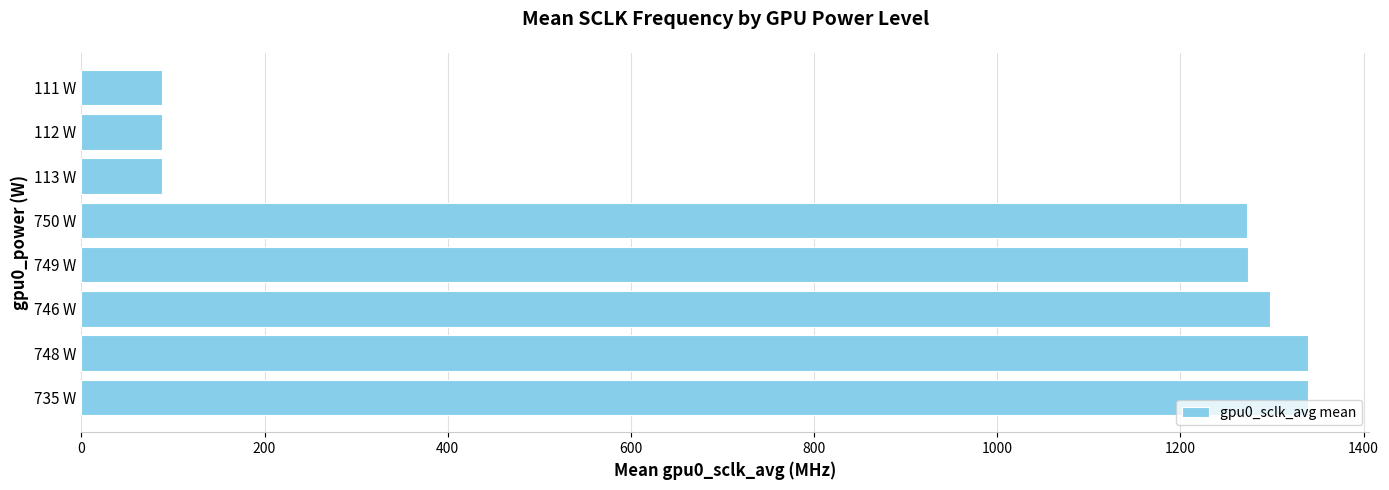

The chart shows a value of 39.5 at 111 W. True or false?

False